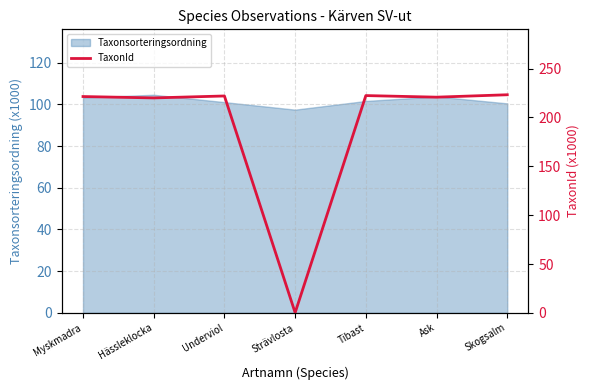

The Taxonsorteringsordning series shows 142.9 at Underviol. True or false?

False